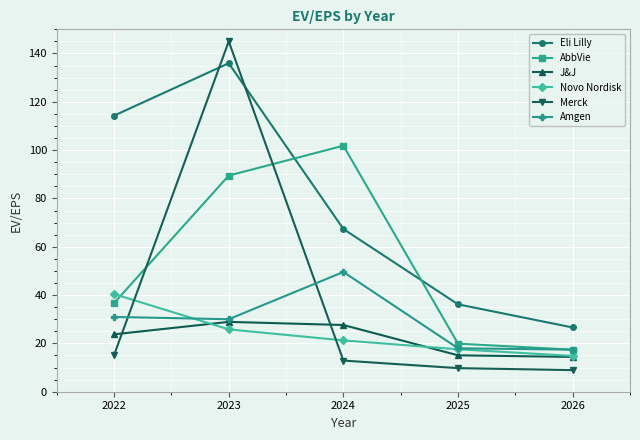

Does the chart display data point markers on the line(s)?

Yes